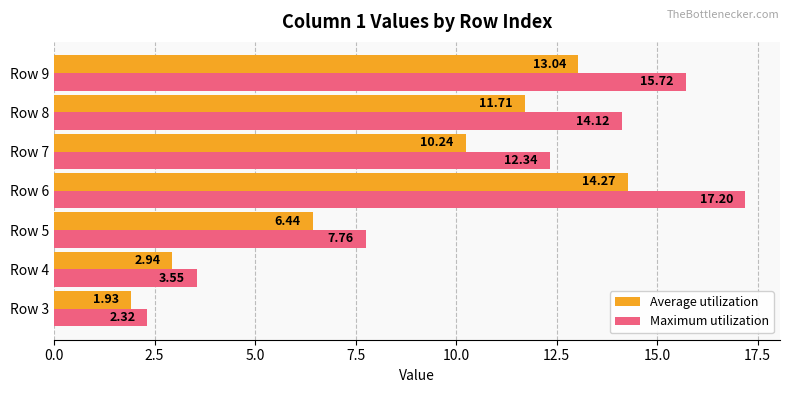

At how many categories does at least one series exceed 9?

4